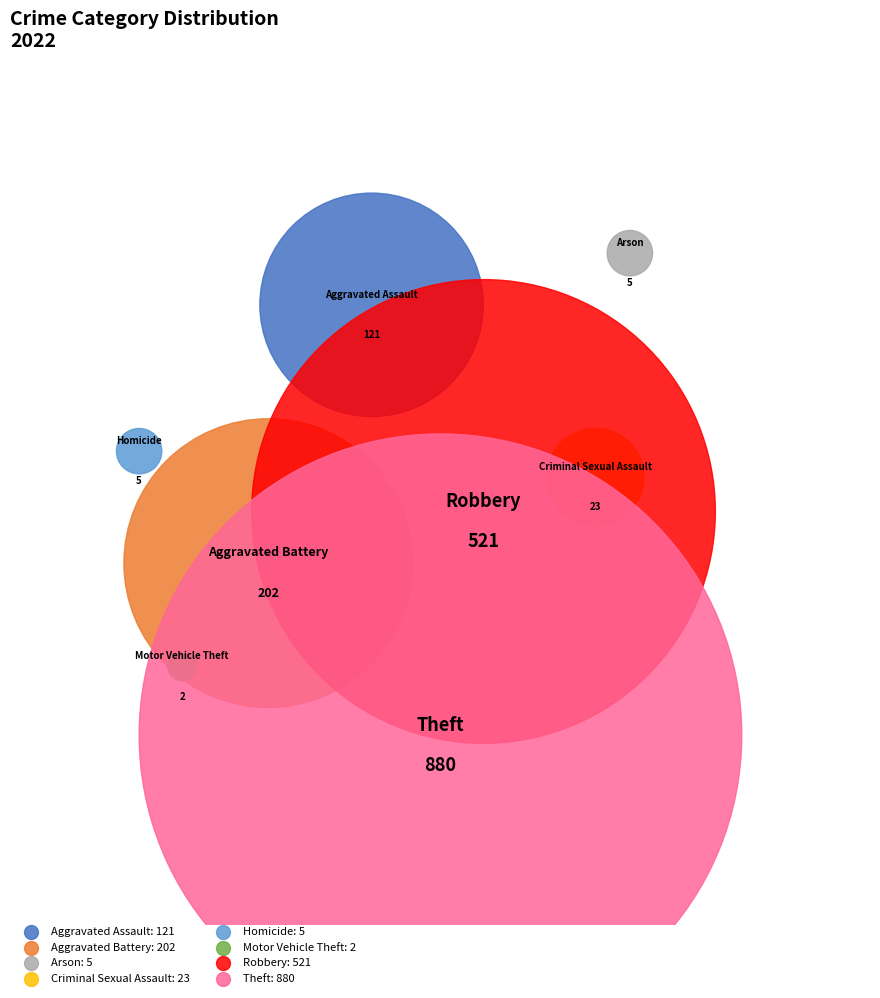

Does any single category account for the majority?

Yes